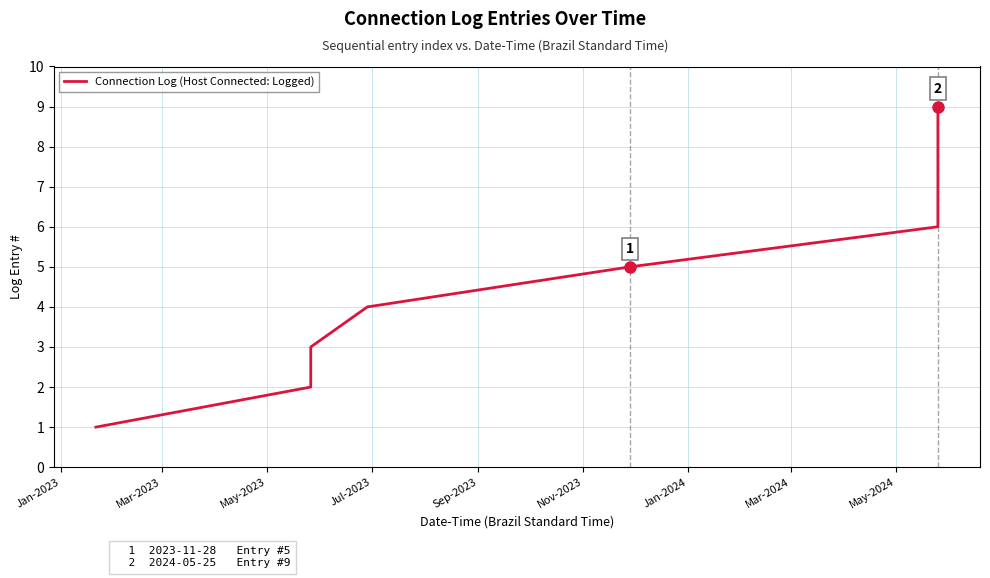

What is the greatest value displayed?

9